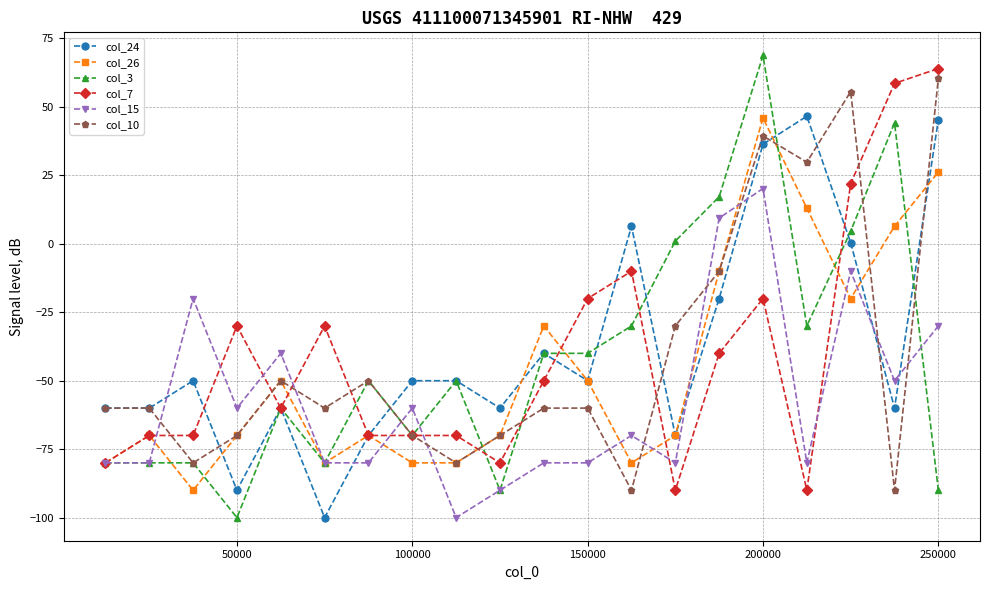

What is the value of the col_3 point at the 2nd from the left?

-80.0